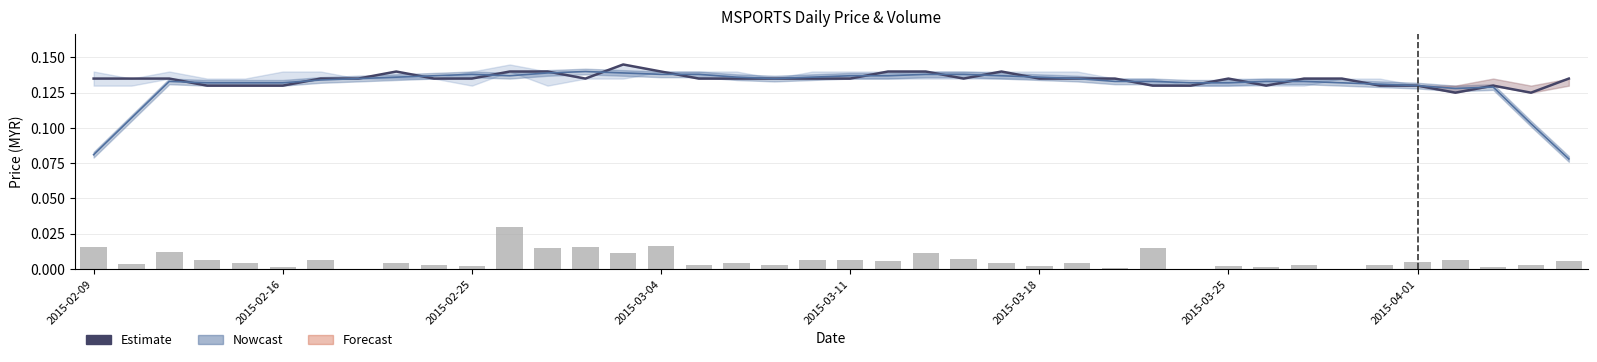

How many values in the Volume (scaled) series exceed 0?

37